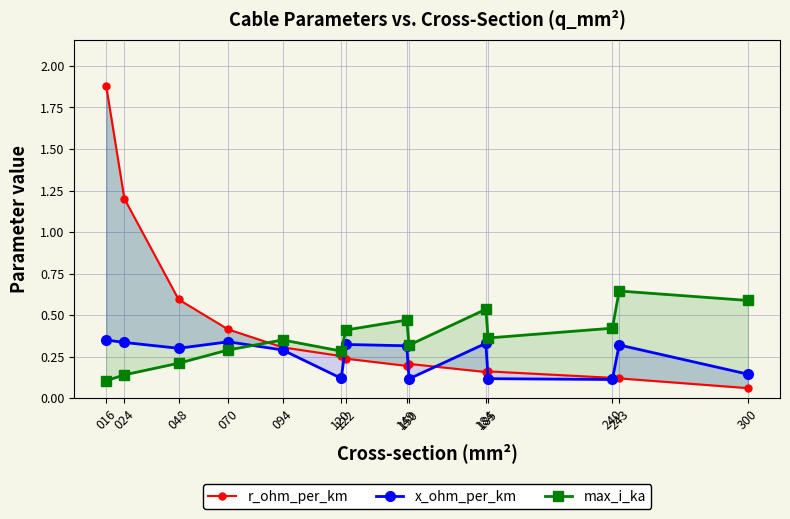

At which label does max_i_ka reach its minimum?

016